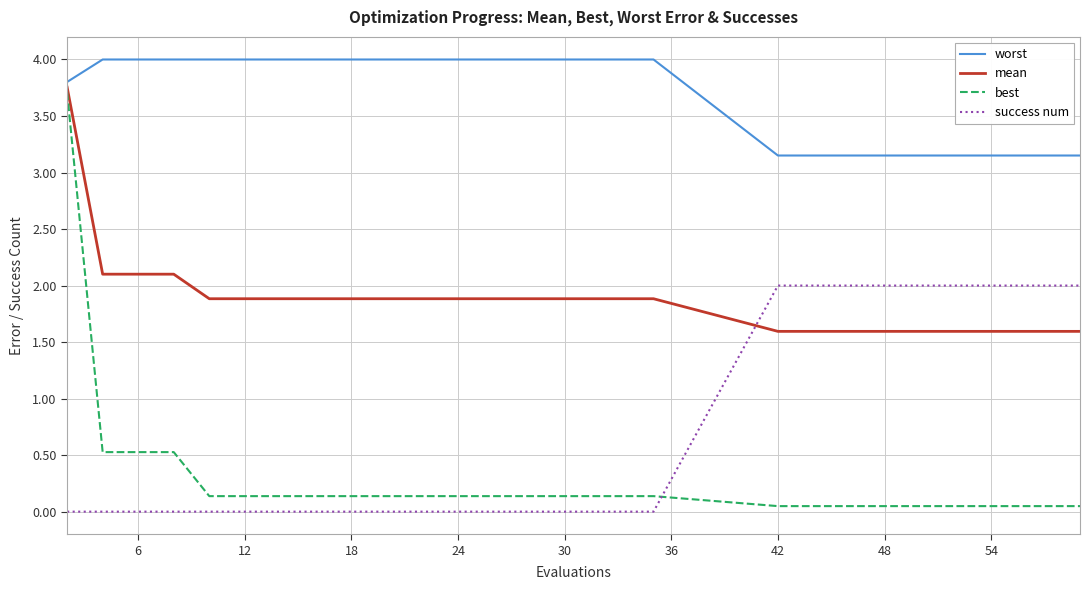

Is this an area chart (filled region under the line)?

No